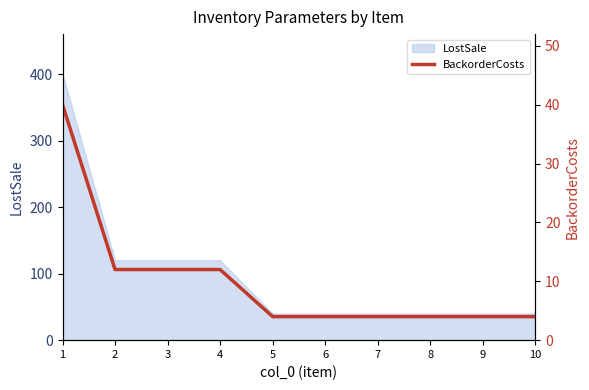

Reading left to right, extract all data points from this chart.

40	12	12	12	4	4	4	4	4	4